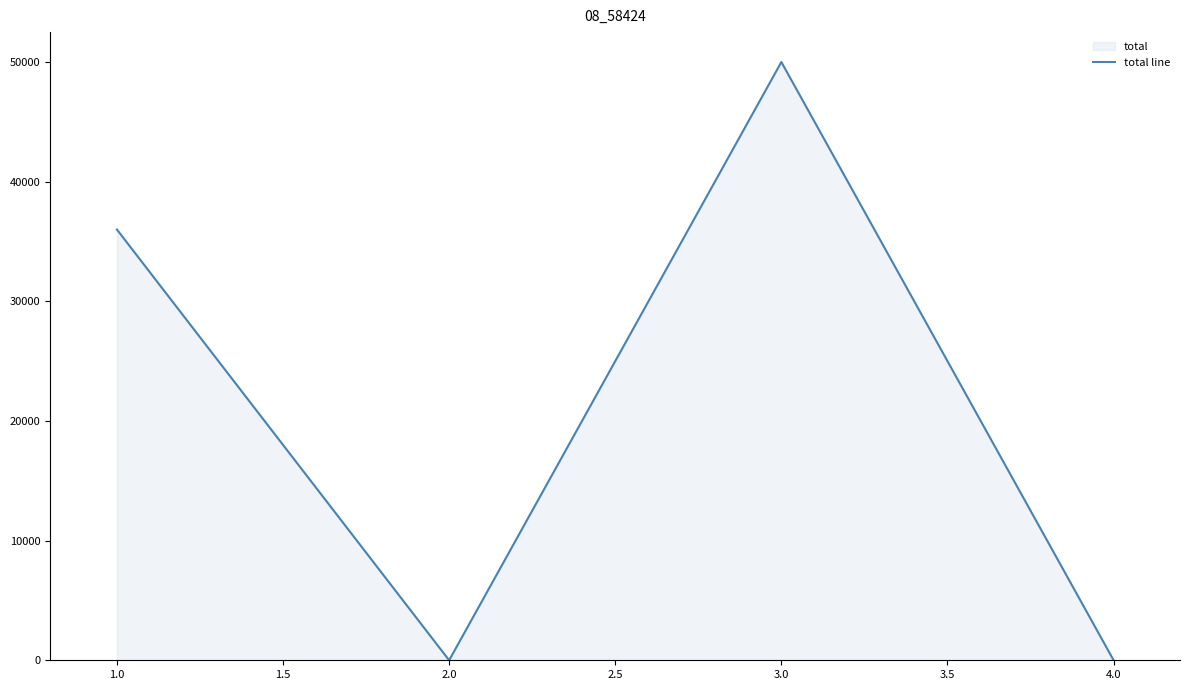

Which has a higher value, 2.0 or 3.0?

3.0